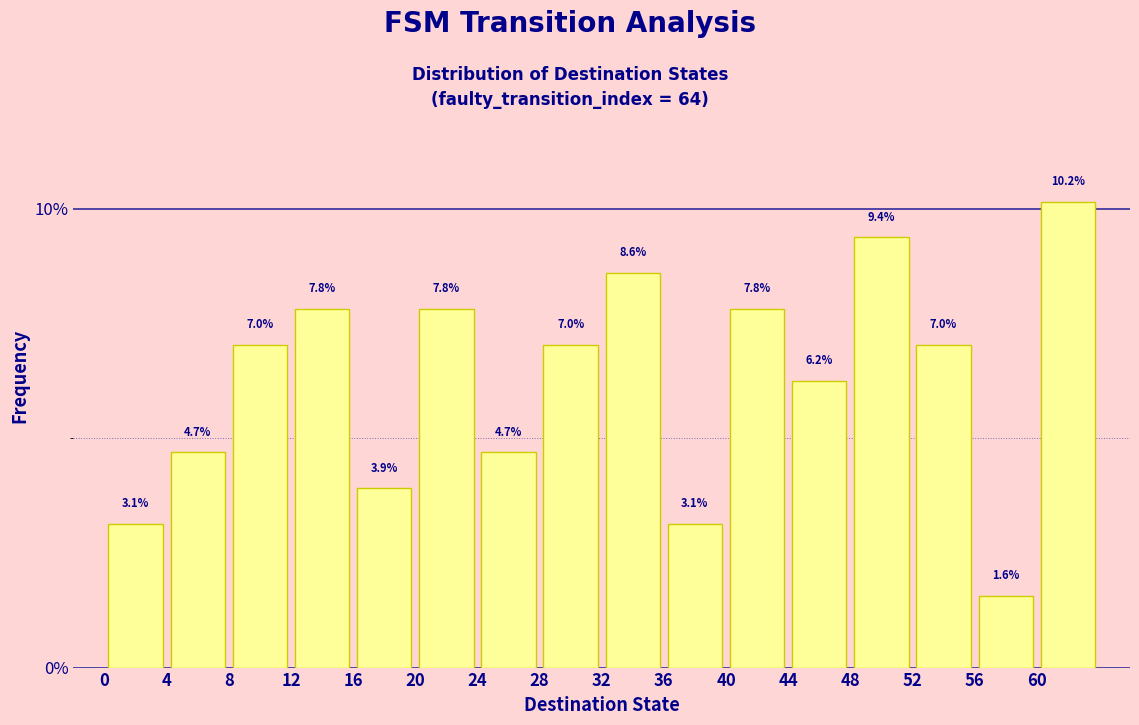

Reading left to right, list every bar in this chart as the range it spans on the x-axis followed by its height.

0 to 4: 3.1
4 to 8: 4.7
8 to 12: 7.0
12 to 16: 7.8
16 to 20: 3.9
20 to 24: 7.8
24 to 28: 4.7
28 to 32: 7.0
32 to 36: 8.6
36 to 40: 3.1
40 to 44: 7.8
44 to 48: 6.2
48 to 52: 9.4
52 to 56: 7.0
56 to 60: 1.6
60 to 64: 10.2